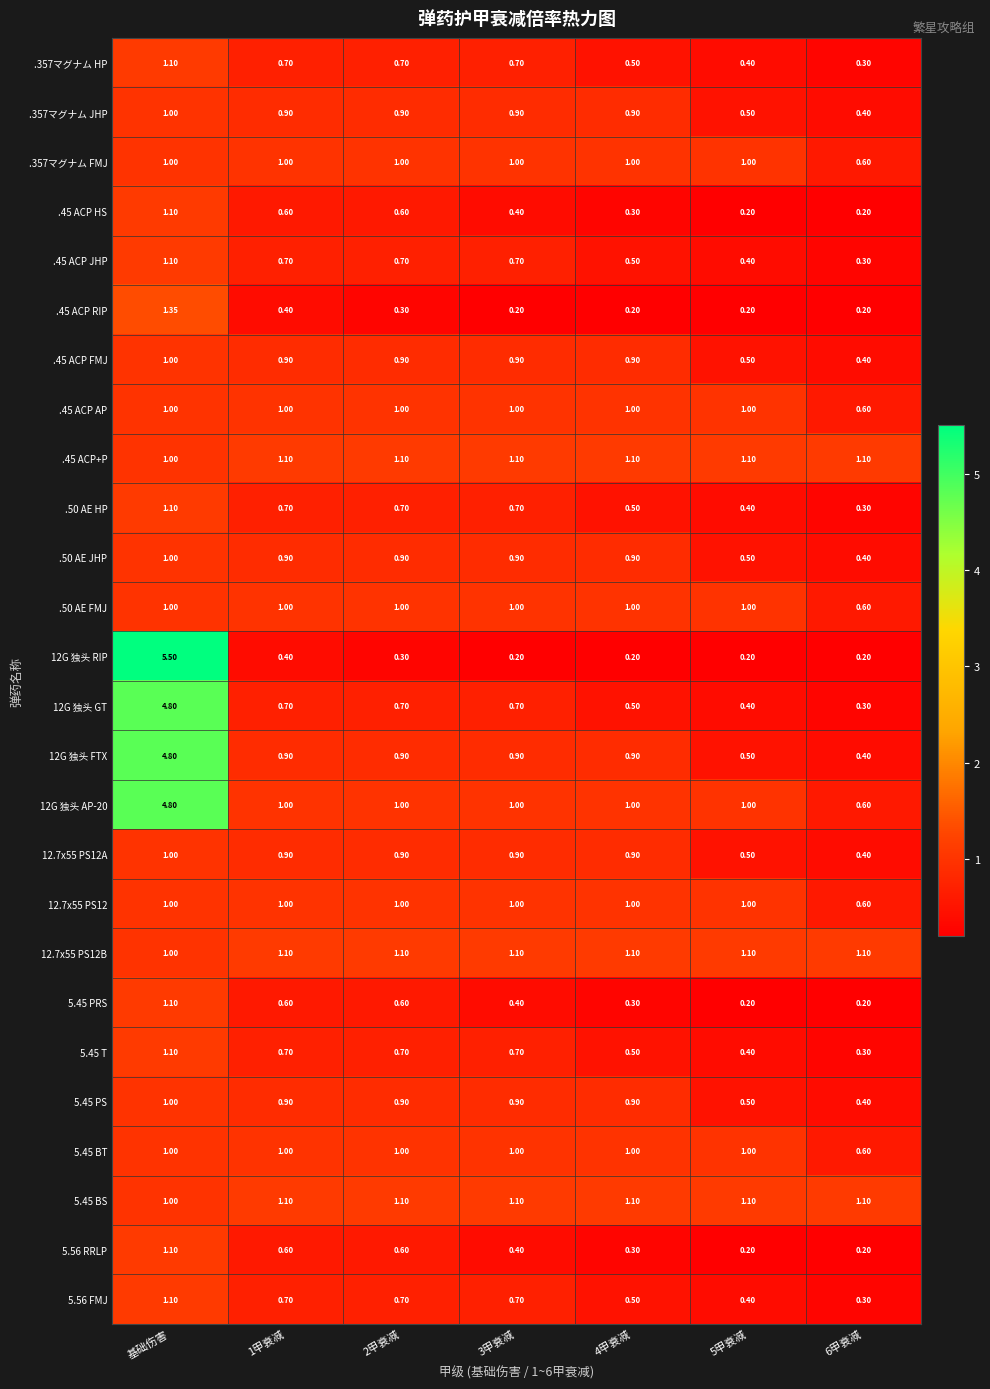

Is the value of 12.7x55 PS12A at 5甲衰减 greater than the value of 12G 独头 RIP at 5甲衰减?

Yes